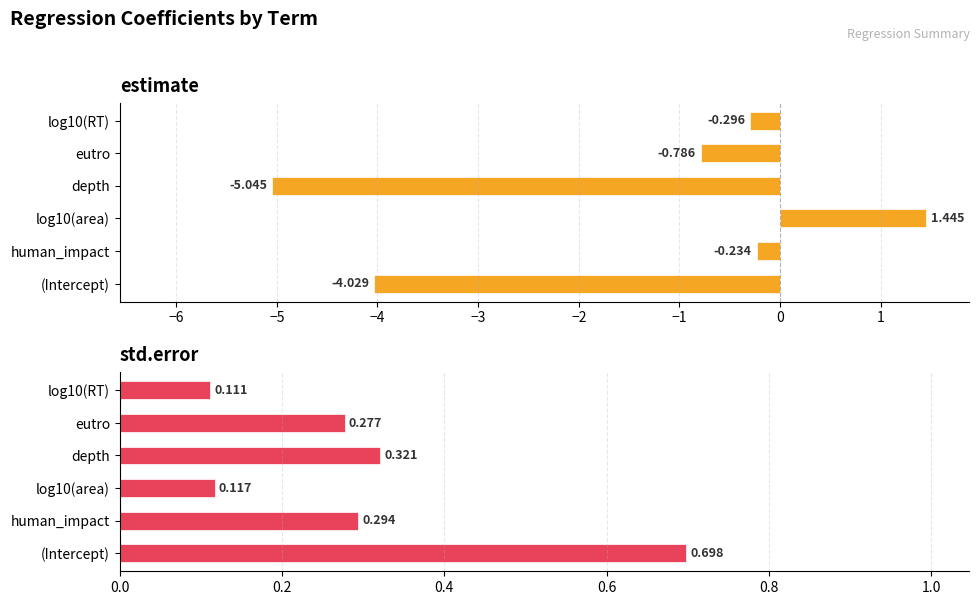

At how many categories does at least one series exceed 0?

6